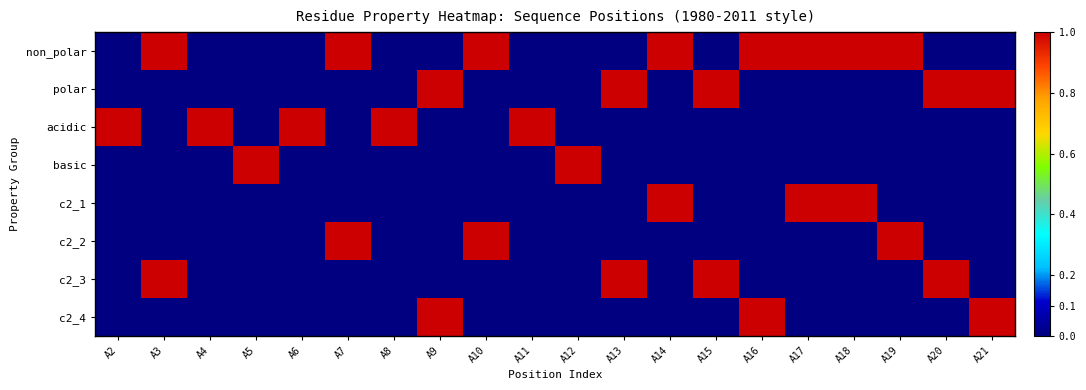

Which series has the widest spread of values?

non_polar